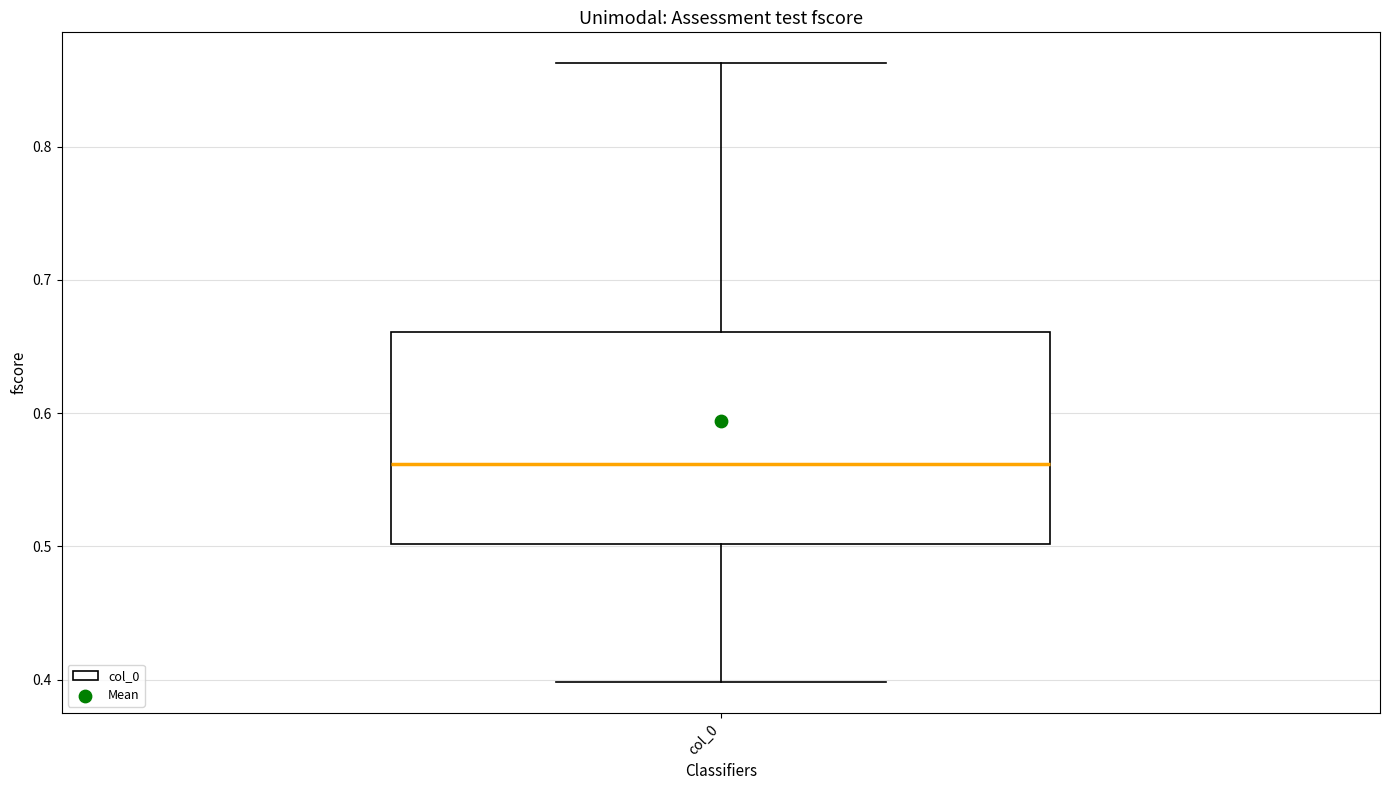

Transcribe this box plot: give where the median line is, the range the box spans, and where the two whiskers end, as read against the y-axis. The values are not printed on the chart, so give them approximately, as read against the axis.

median 0.56, box 0.50 to 0.66, whiskers 0.40 to 0.86